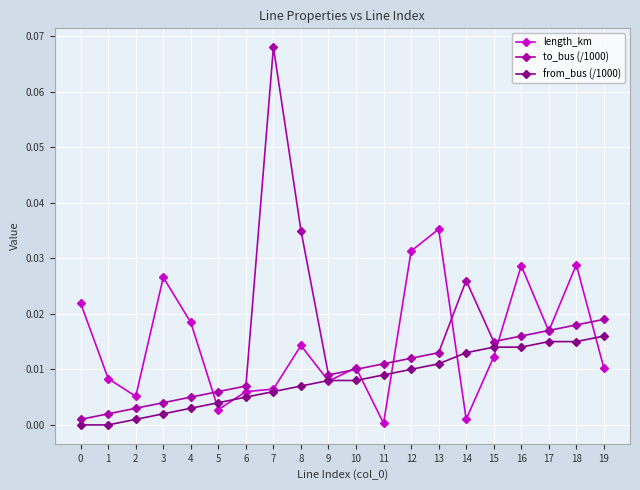

Which label corresponds to the largest value in the chart?

7